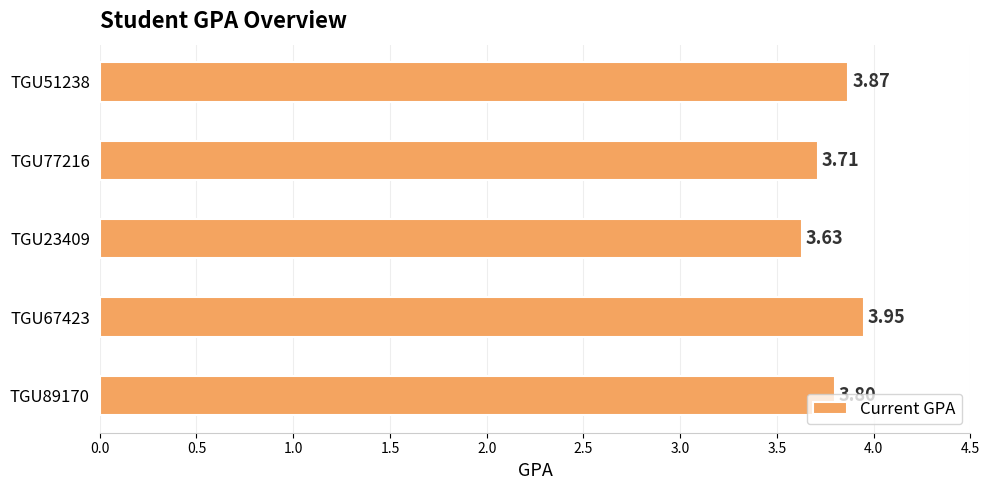

What is the sum of the values at TGU77216 and TGU23409?

7.3